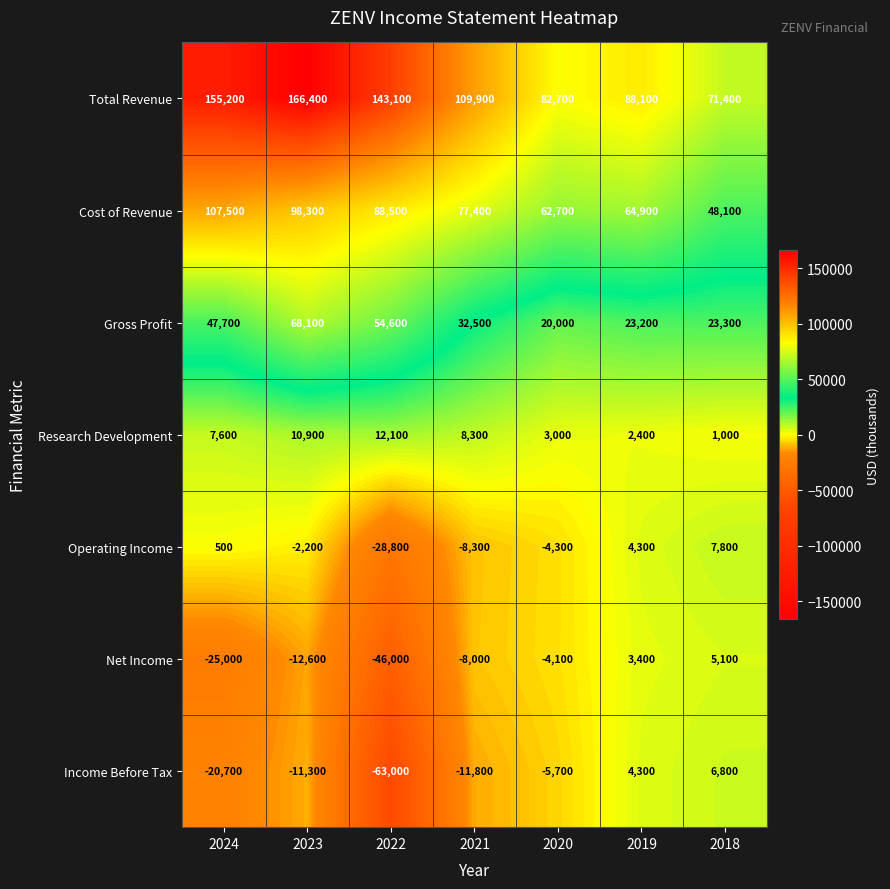

What is the total value across all series at 2019?

190600